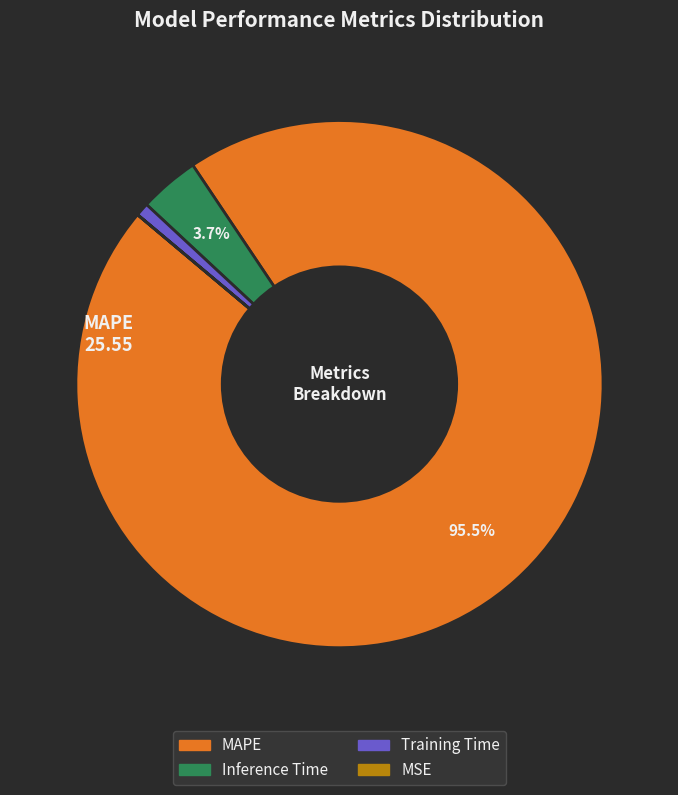

Does any single category account for the majority?

Yes